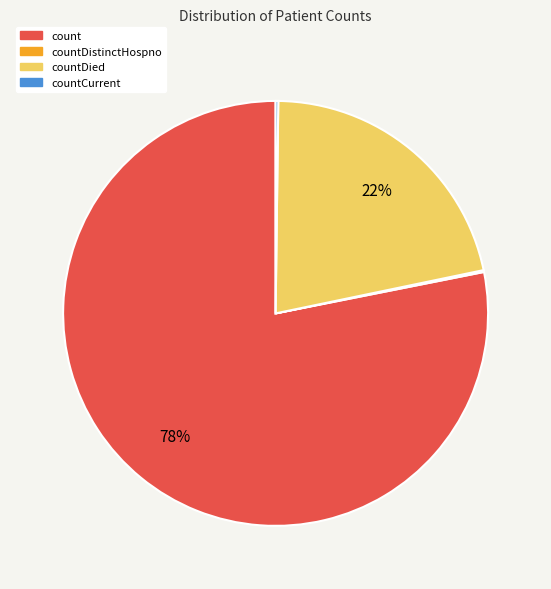

Does any single category account for the majority?

Yes